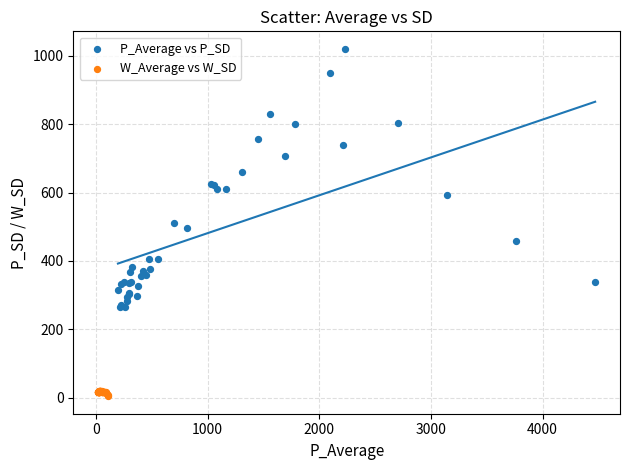

Which series has the largest Y range (max minus min)?

P_Average vs P_SD